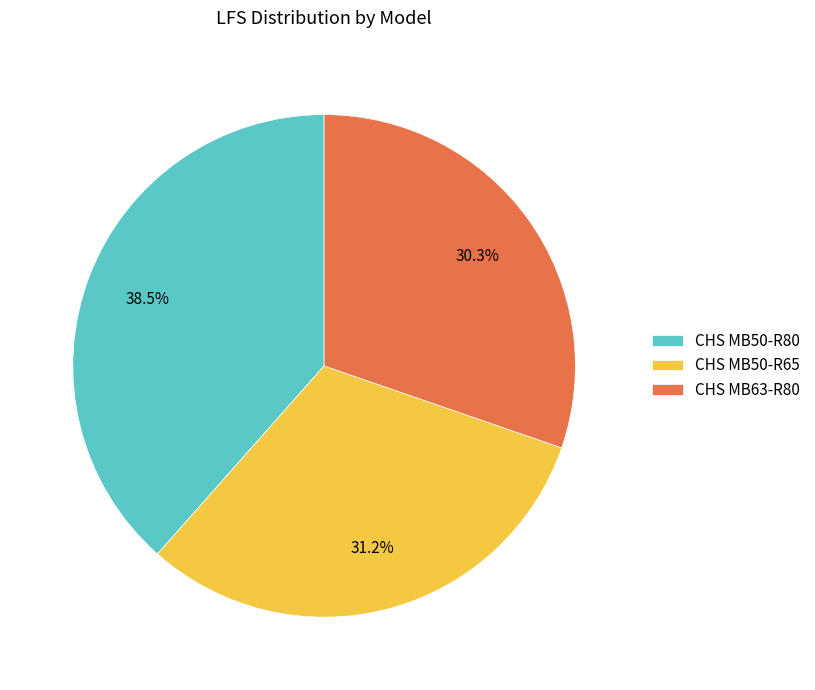

What is the smallest slice in the pie chart?

CHS MB63-R80